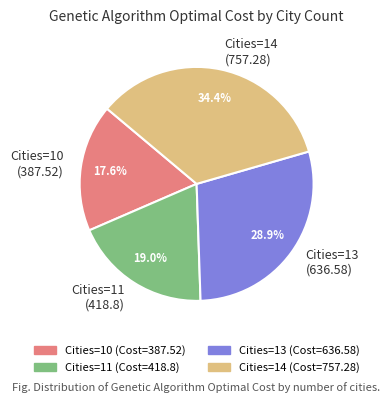

Between Cities=13 (636.58) and Cities=14 (757.28), which is larger?

Cities=14 (757.28)